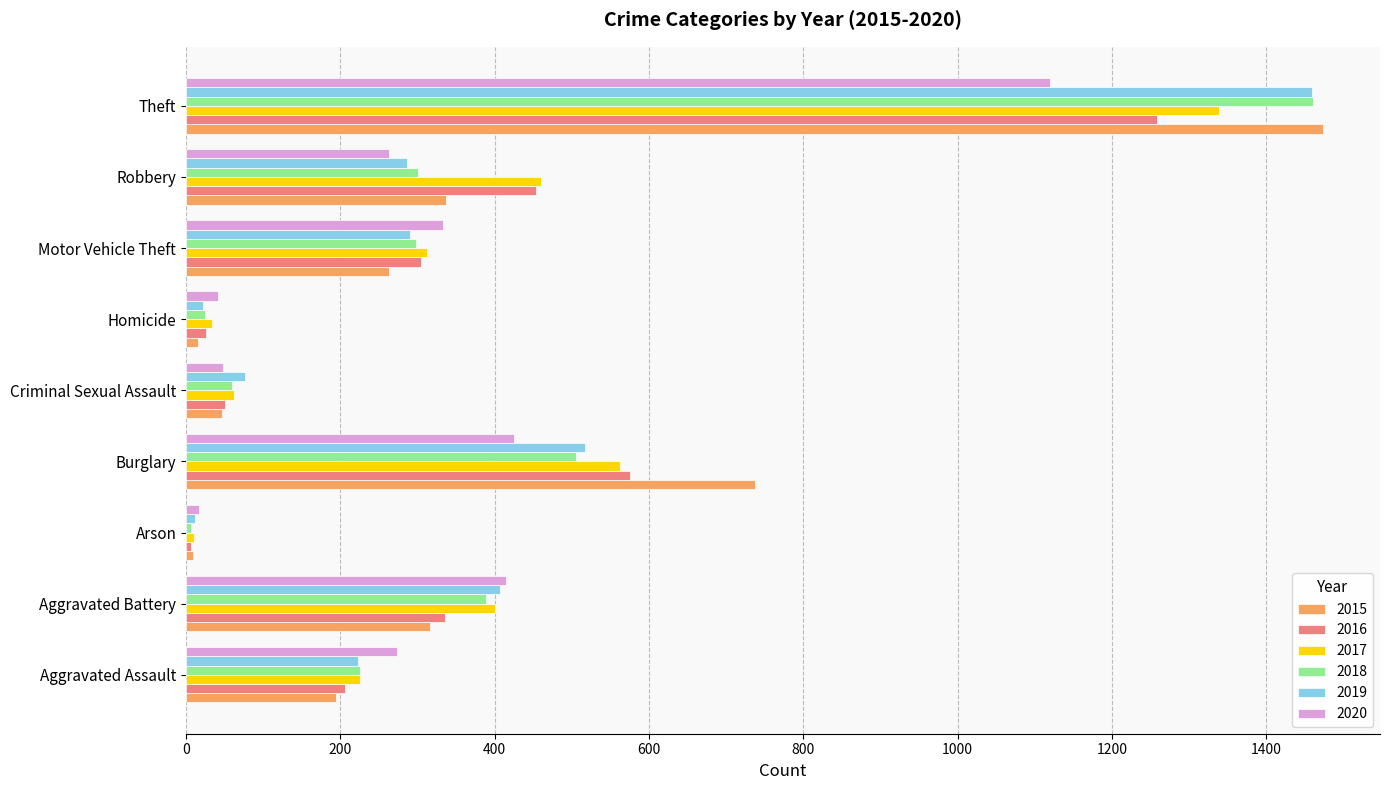

Which category has the lowest value in the 2016 series?

Arson